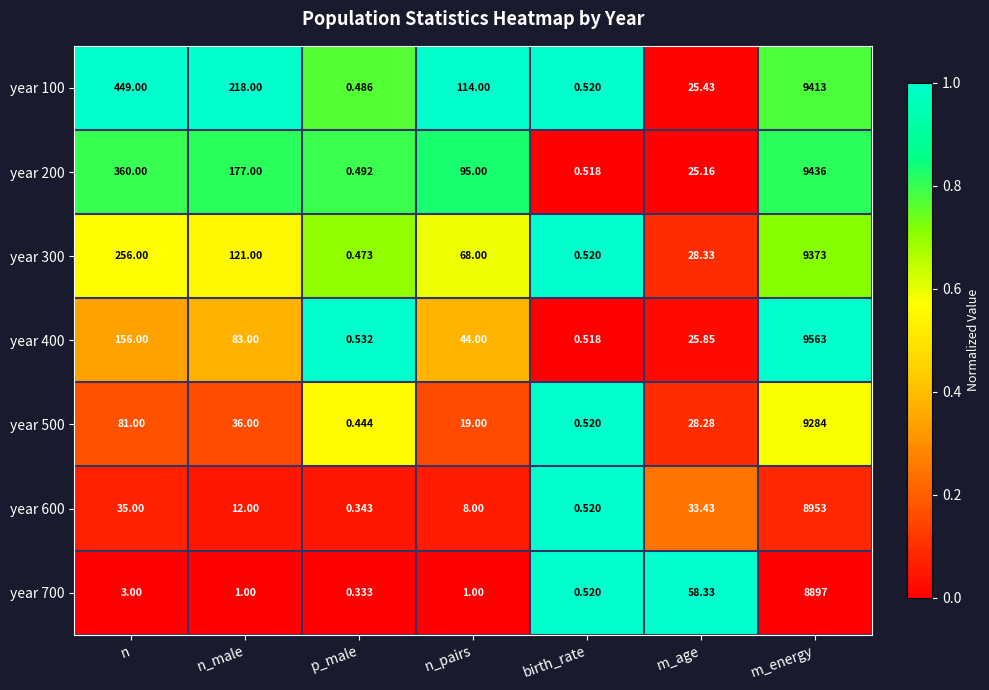

Which series has the largest total across all categories?

year 100